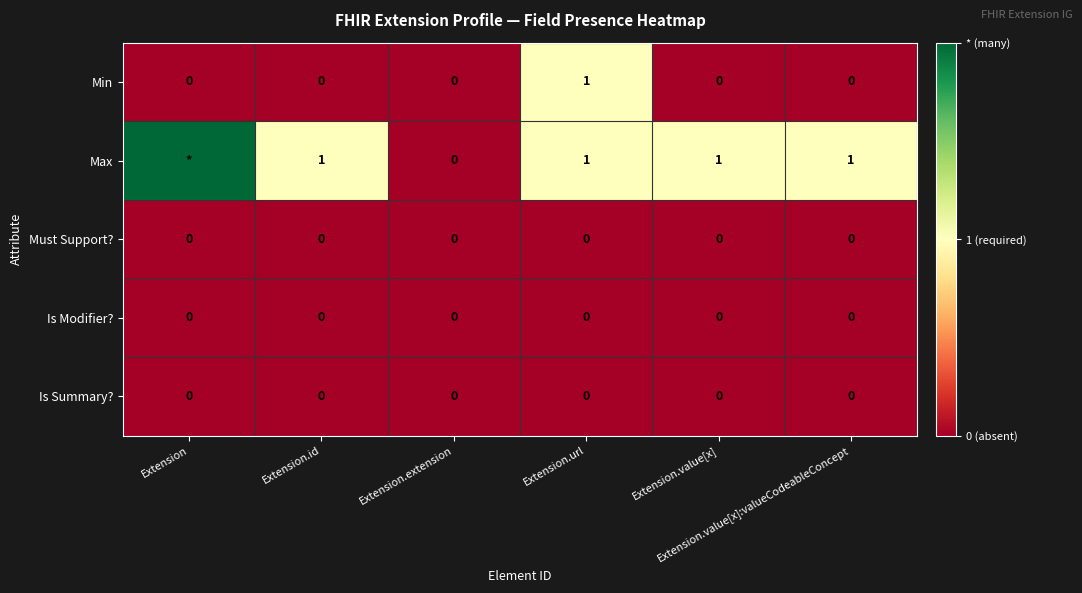

How many distinct data groups are displayed?

5